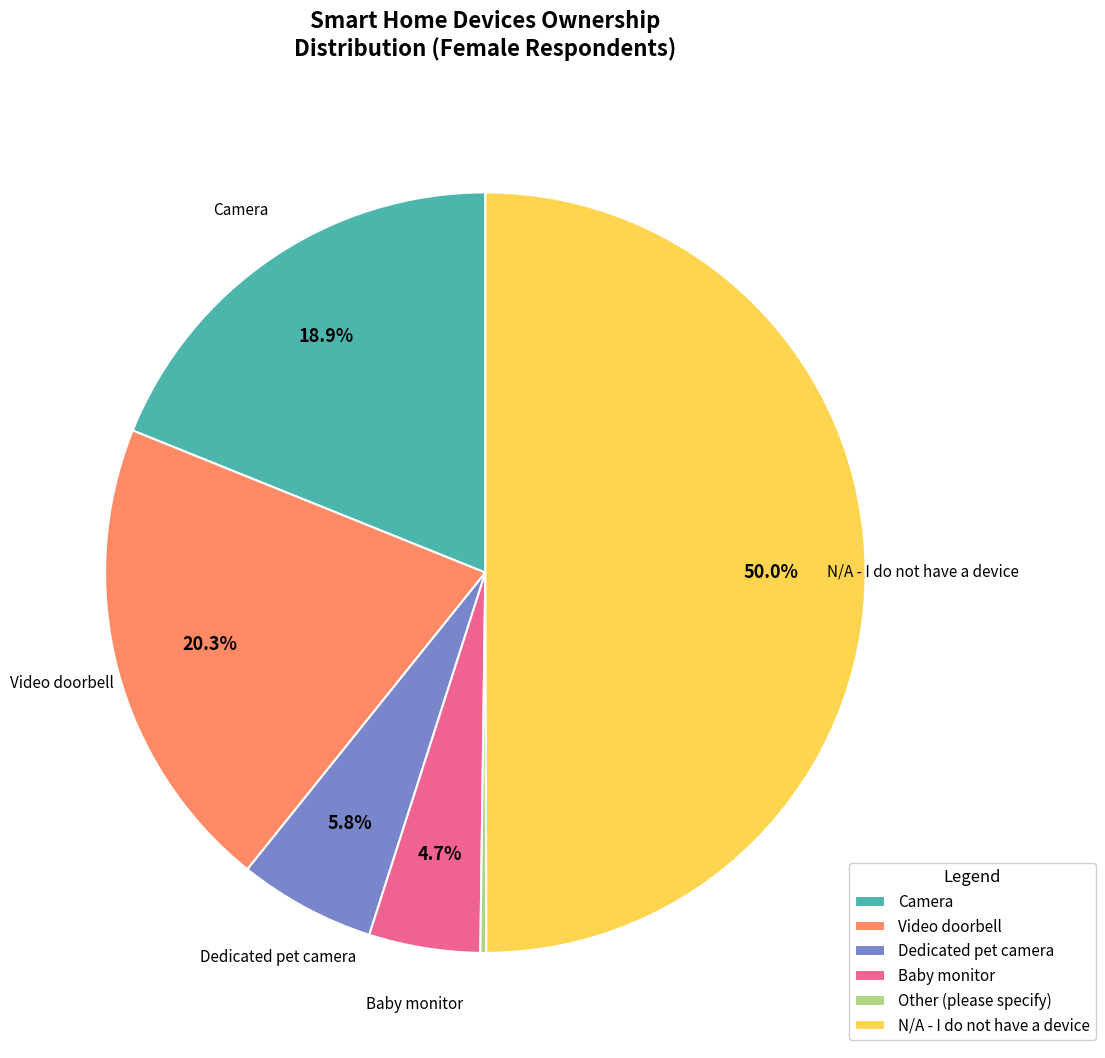

Which category has the biggest portion of the pie?

N/A - I do not have a device